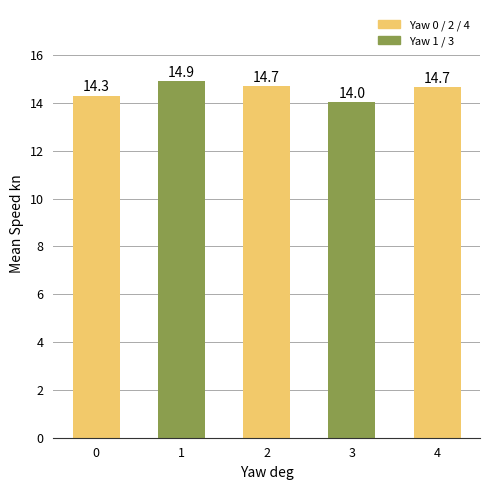

What is the sum of the values at 1 and 3?

28.9